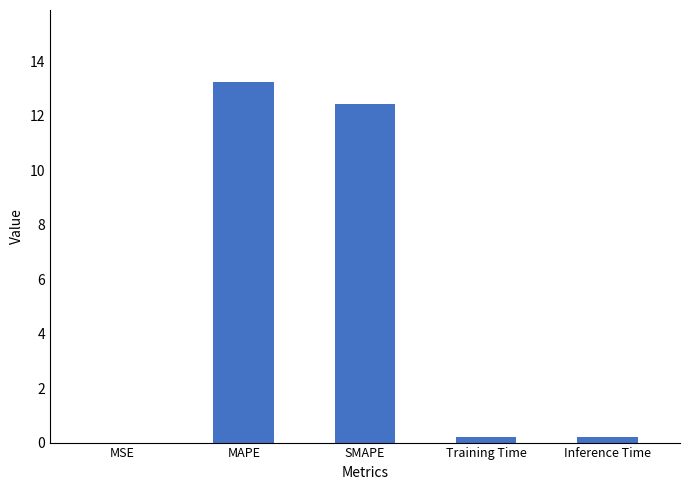

Count the number of data series in this chart.

1